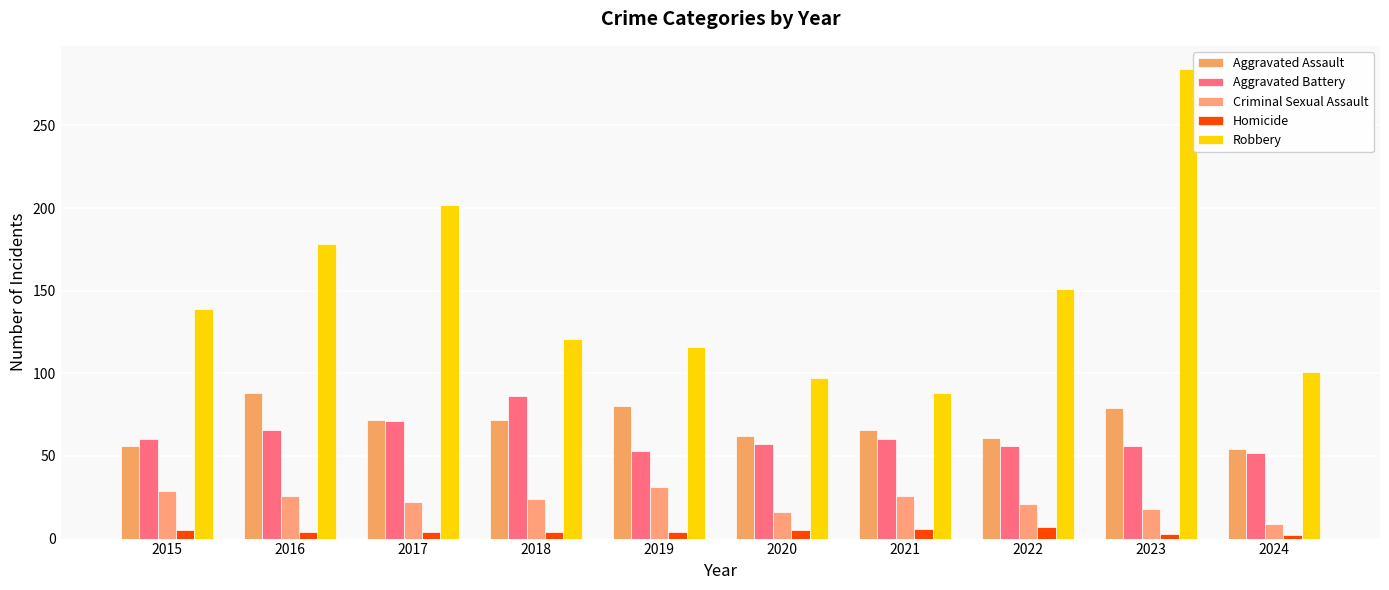

Reading left to right, what are all the values shown in this chart?

Aggravated Assault: 2015=56	2016=88	2017=72	2018=72	2019=80	2020=62	2021=66	2022=61	2023=79	2024=54
Aggravated Battery: 2015=60	2016=66	2017=71	2018=86	2019=53	2020=57	2021=60	2022=56	2023=56	2024=52
Criminal Sexual Assault: 2015=29	2016=26	2017=22	2018=24	2019=31	2020=16	2021=26	2022=21	2023=18	2024=9
Homicide: 2015=5	2016=4	2017=4	2018=4	2019=4	2020=5	2021=6	2022=7	2023=3	2024=2
Robbery: 2015=139	2016=178	2017=202	2018=121	2019=116	2020=97	2021=88	2022=151	2023=284	2024=101